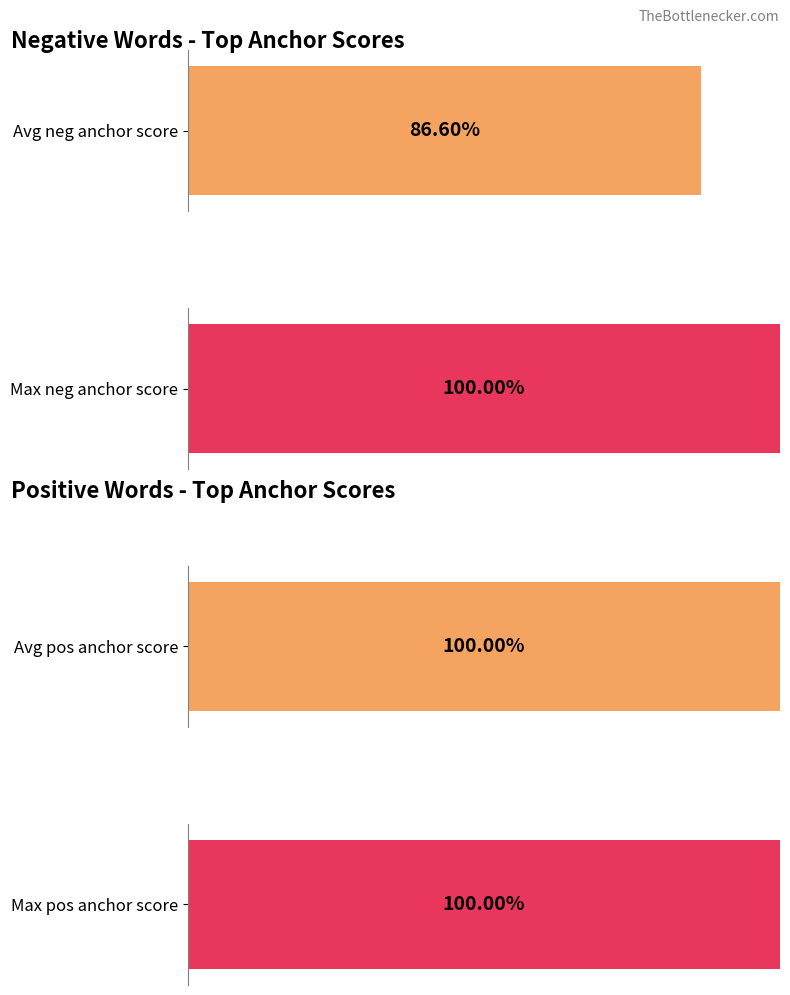

Is the value of negative anchor score at killed greater than the value of positive anchor score at havoc?

No